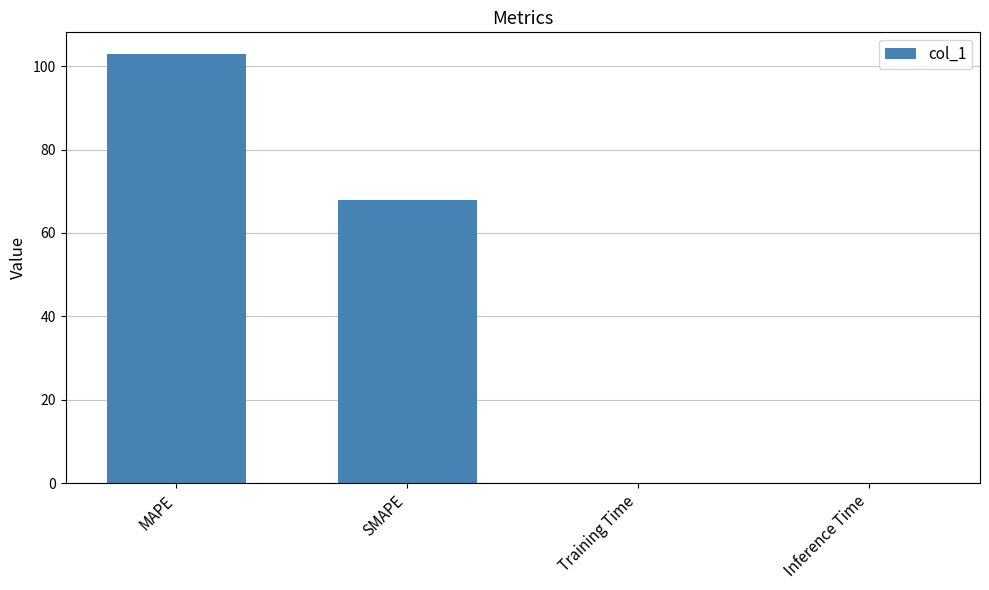

Where does the data first go above 67?

MAPE